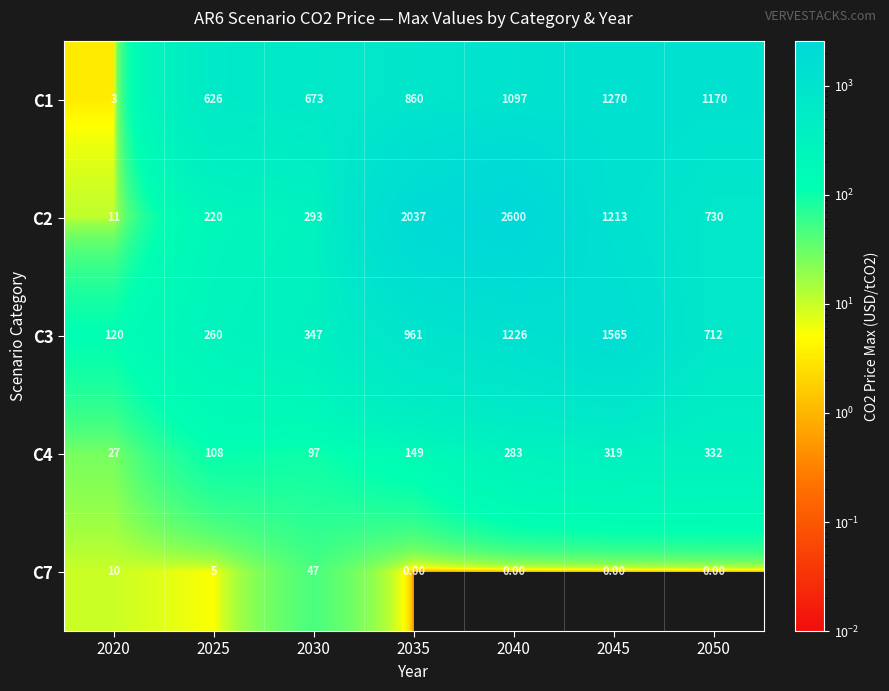

At how many categories does at least one series exceed 1169?

4